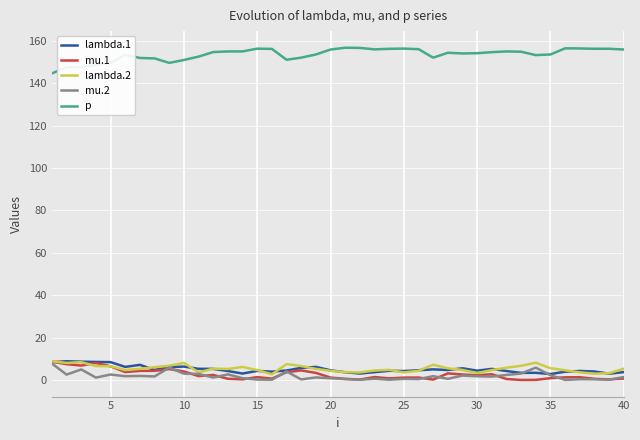

What is the highest value of the lambda.2 series?

8.8